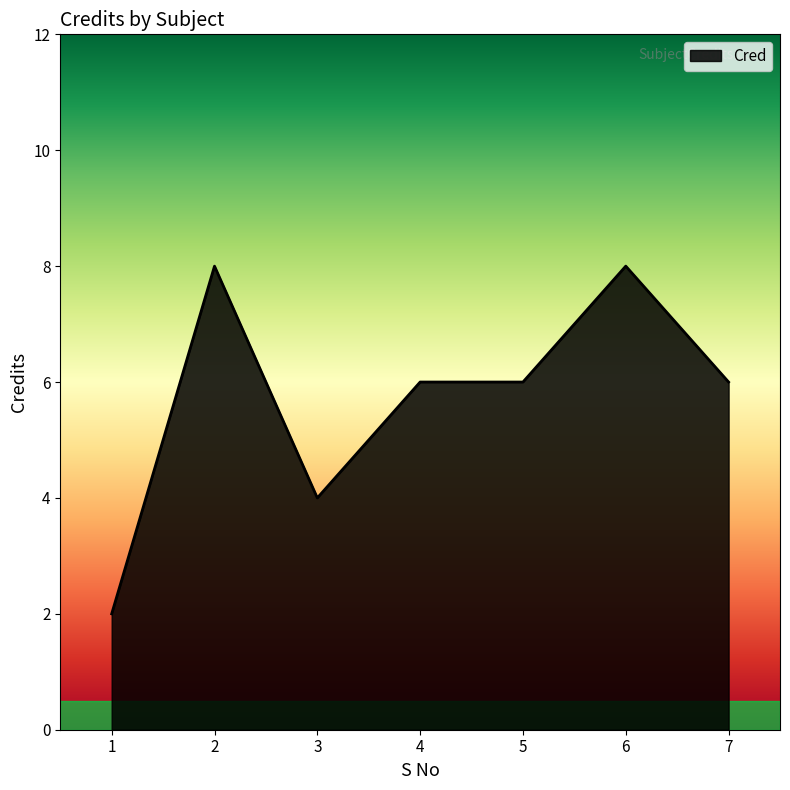

Is it true that the value at 7 is 6?

True